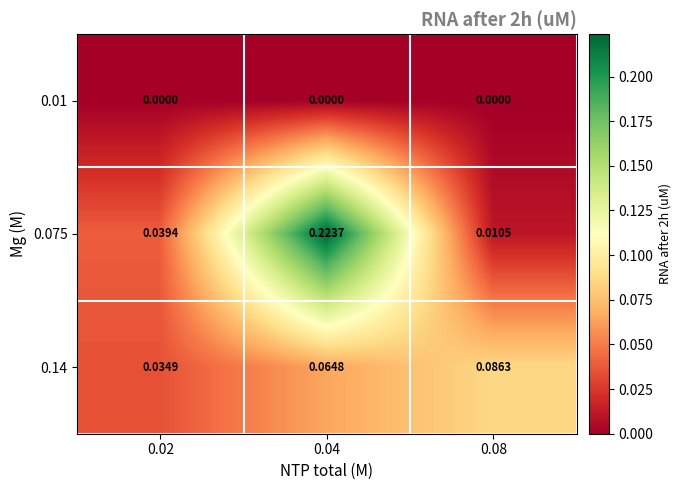

Is the value of 0.075 at 0.02 greater than the value of 0.14 at 0.08?

No